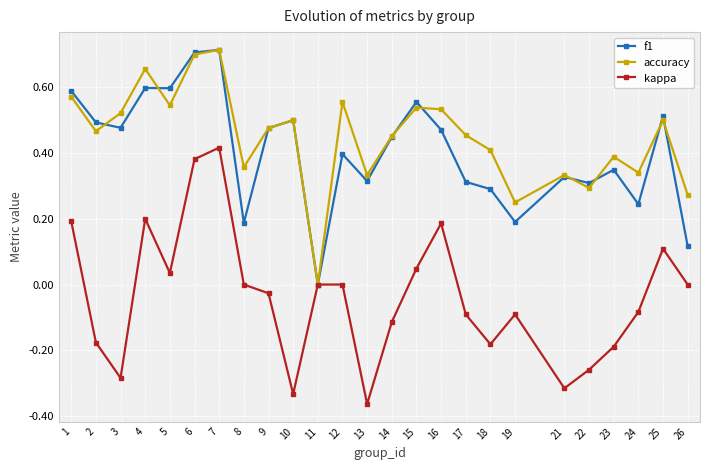

Is it true that f1 equals 0.7 at 7?

True